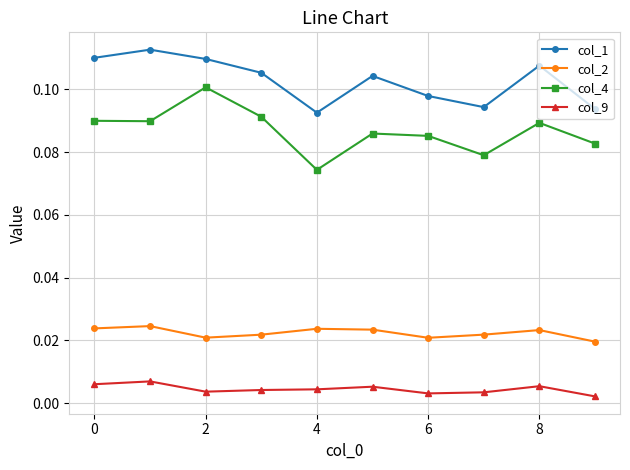

What is the sum of all col_4 values?

0.9